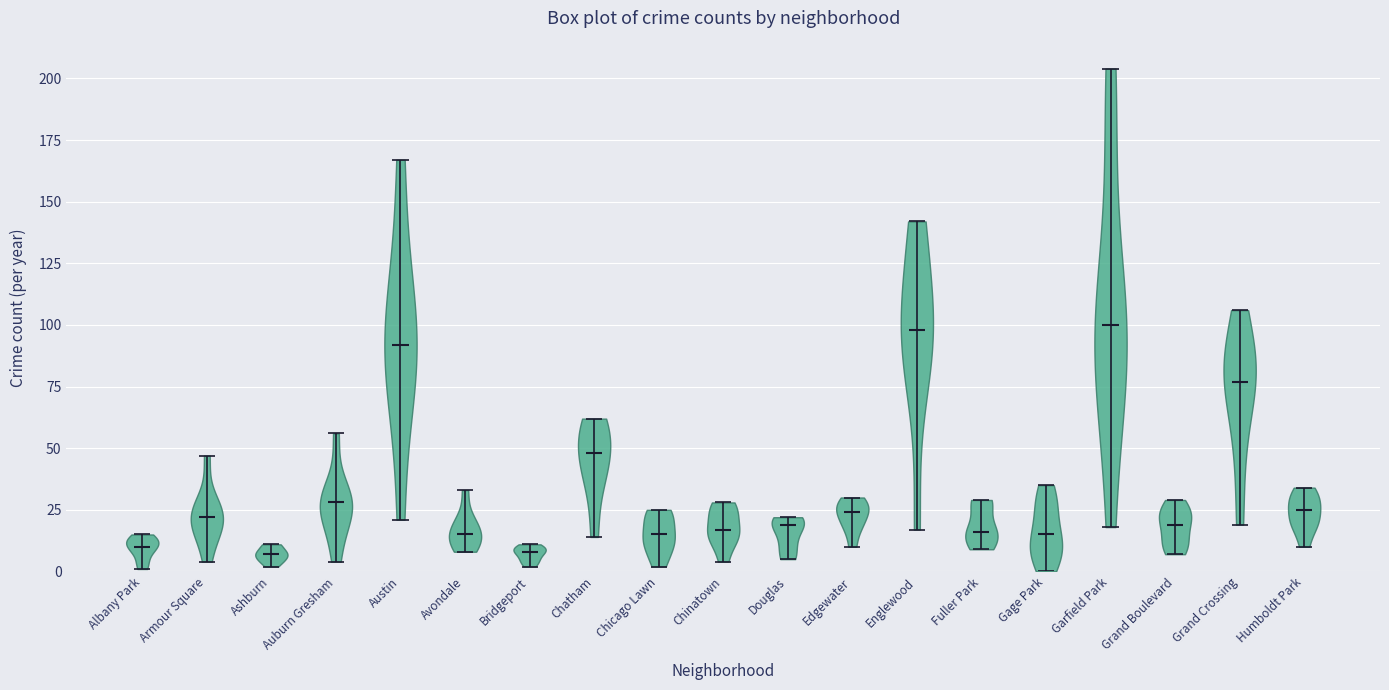

Reading left to right, read every violin against the y-axis: where its median line is, and the lowest and highest points it reaches. The values are not printed on the chart, so give them approximately, as read against the axis.

Albany Park: median line 10, lowest point 0, highest point 15
Armour Square: median line 20, lowest point 5, highest point 45
Ashburn: median line 5, lowest point 0, highest point 10
Auburn Gresham: median line 30, lowest point 5, highest point 55
Austin: median line 90, lowest point 20, highest point 165
Avondale: median line 15, lowest point 10, highest point 35
Bridgeport: median line 10, lowest point 0, highest point 10
Chatham: median line 50, lowest point 15, highest point 60
Chicago Lawn: median line 15, lowest point 0, highest point 25
Chinatown: median line 15, lowest point 5, highest point 30
Douglas: median line 20, lowest point 5, highest point 20
Edgewater: median line 25, lowest point 10, highest point 30
Englewood: median line 100, lowest point 15, highest point 140
Fuller Park: median line 15, lowest point 10, highest point 30
Gage Park: median line 15, lowest point 0, highest point 35
Garfield Park: median line 100, lowest point 20, highest point 205
Grand Boulevard: median line 20, lowest point 5, highest point 30
Grand Crossing: median line 75, lowest point 20, highest point 105
Humboldt Park: median line 25, lowest point 10, highest point 35